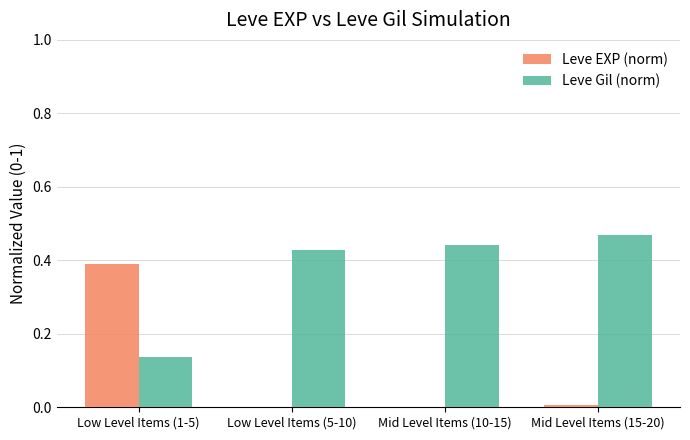

At which category is the sum across all series the highest?

Low Level Items (1-5)